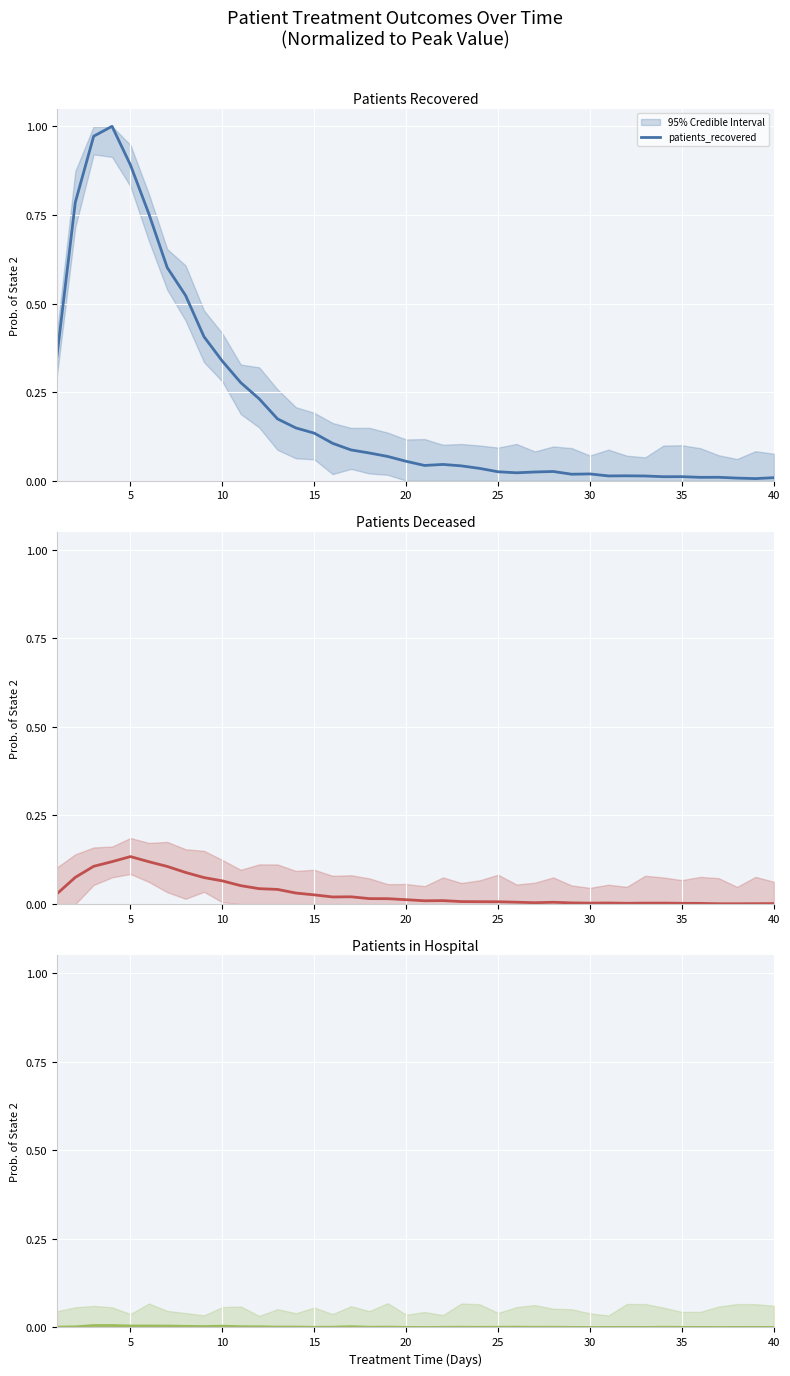

List the series in order of their peak value, lowest first.

patients_in_hospital, patients_deceased, patients_recovered